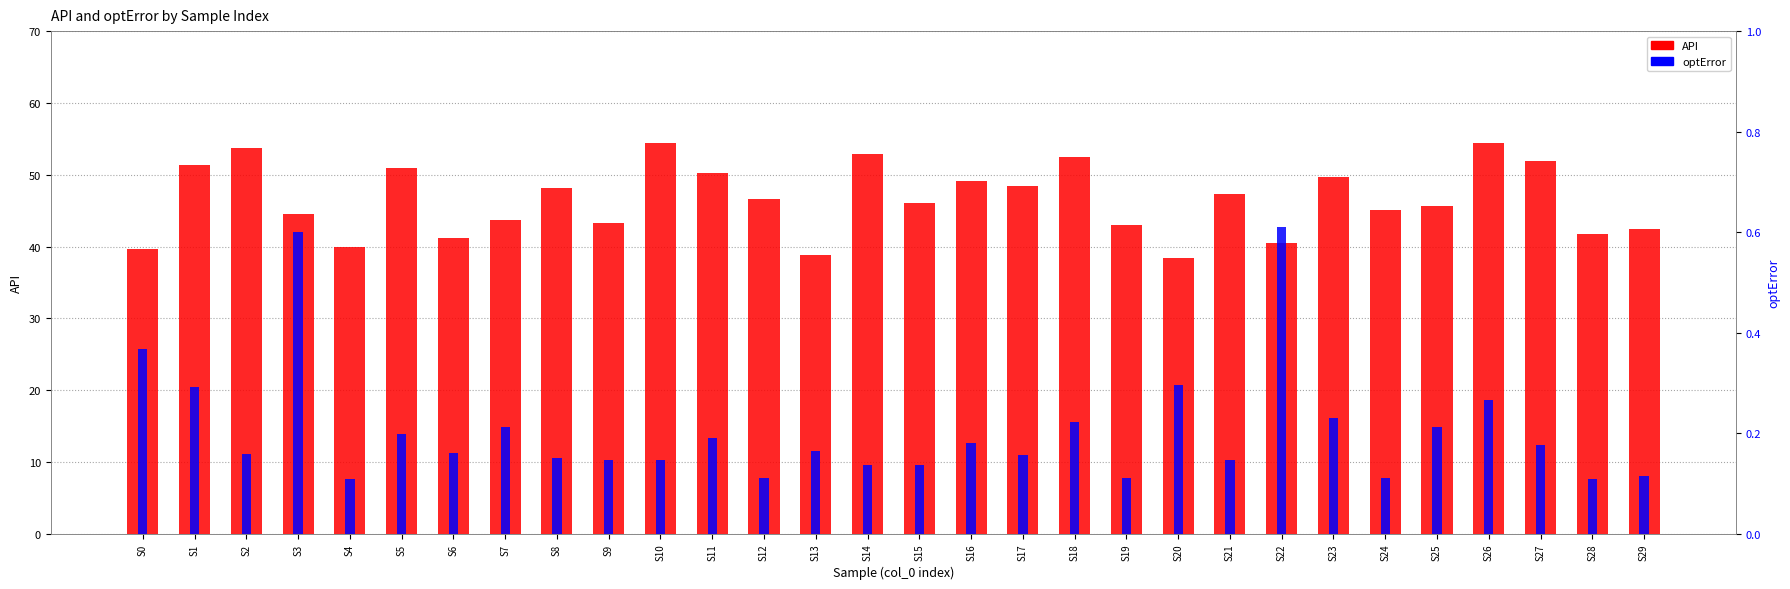

What is the value of the optError bar at the 10th from the left?

0.1